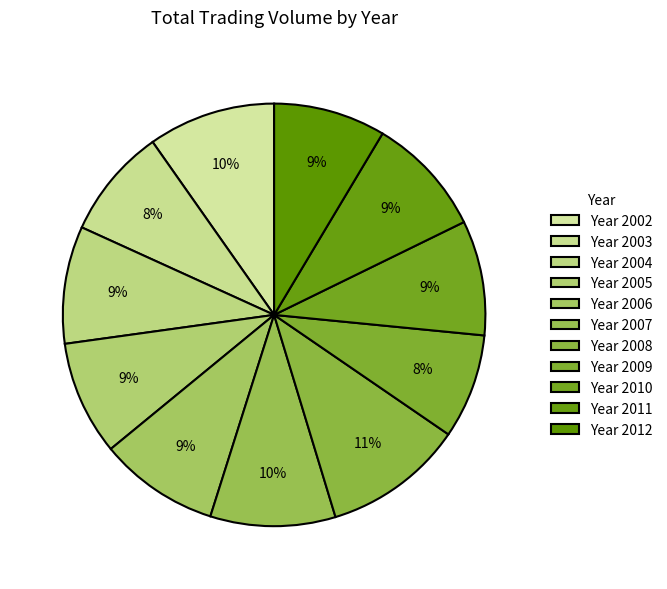

Count the number of slices in the pie.

11